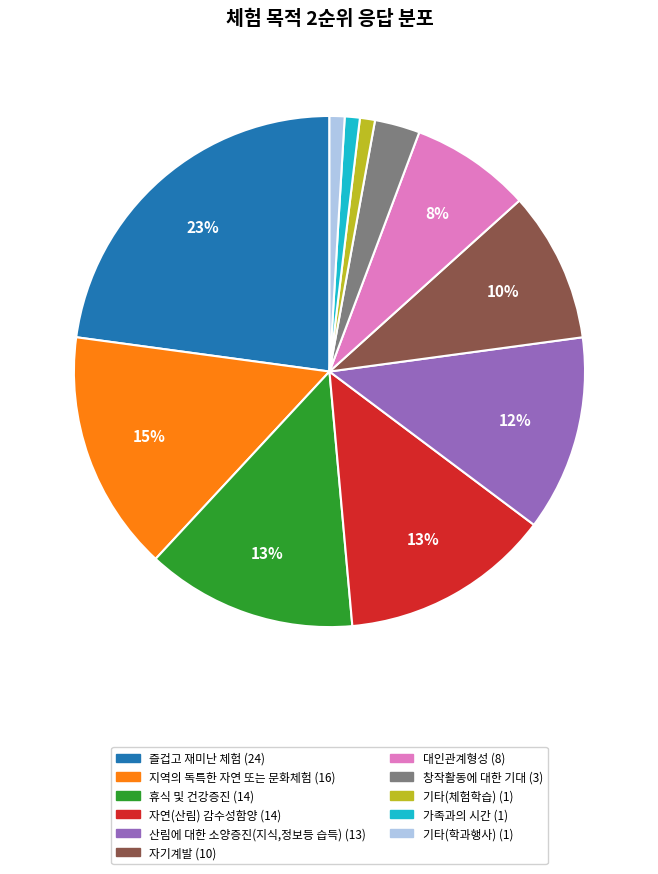

True or false: 산림에 대한 소양증진(지식,정보등 습득) accounts for 12% of the total.

True